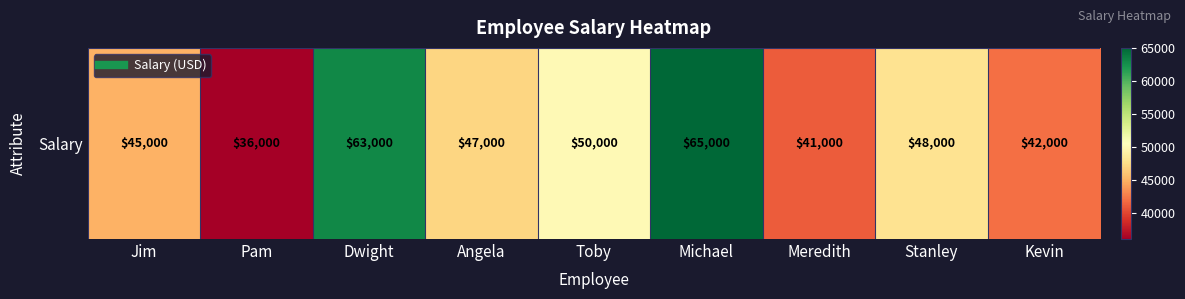

What is the sum of all values?

437000